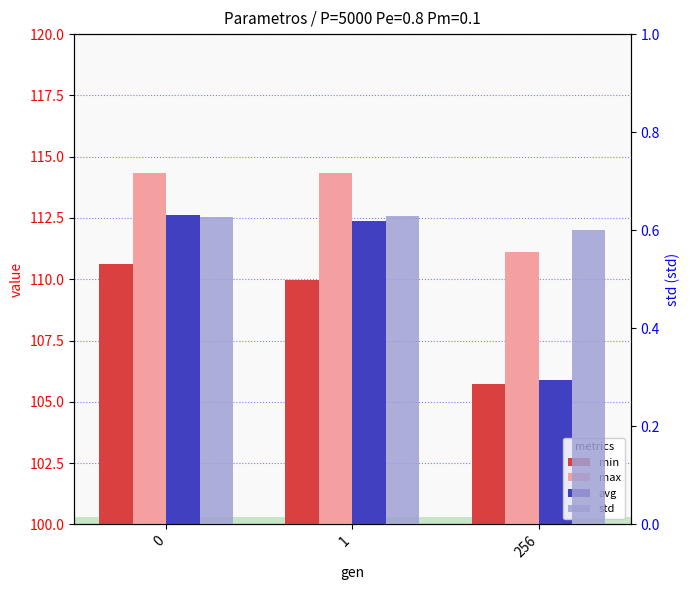

What is the difference between the maximum and minimum values in the min series?

4.9